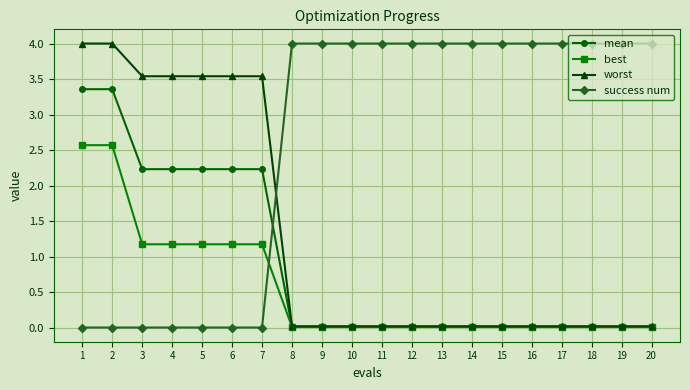

List the series in order of their overall mean, lowest first.

best, mean, worst, success num